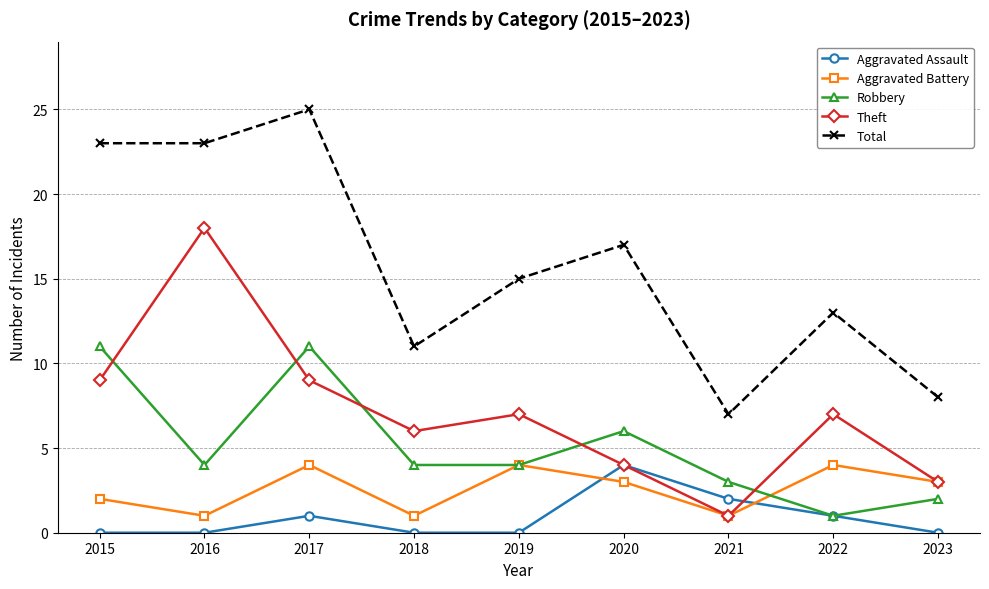

Reading right to left, extract all data points from this chart.

Aggravated Assault: 2023=0	2022=1	2021=2	2020=4	2019=0	2018=0	2017=1	2016=0	2015=0
Aggravated Battery: 2023=3	2022=4	2021=1	2020=3	2019=4	2018=1	2017=4	2016=1	2015=2
Robbery: 2023=2	2022=1	2021=3	2020=6	2019=4	2018=4	2017=11	2016=4	2015=11
Theft: 2023=3	2022=7	2021=1	2020=4	2019=7	2018=6	2017=9	2016=18	2015=9
Total: 2023=8	2022=13	2021=7	2020=17	2019=15	2018=11	2017=25	2016=23	2015=23